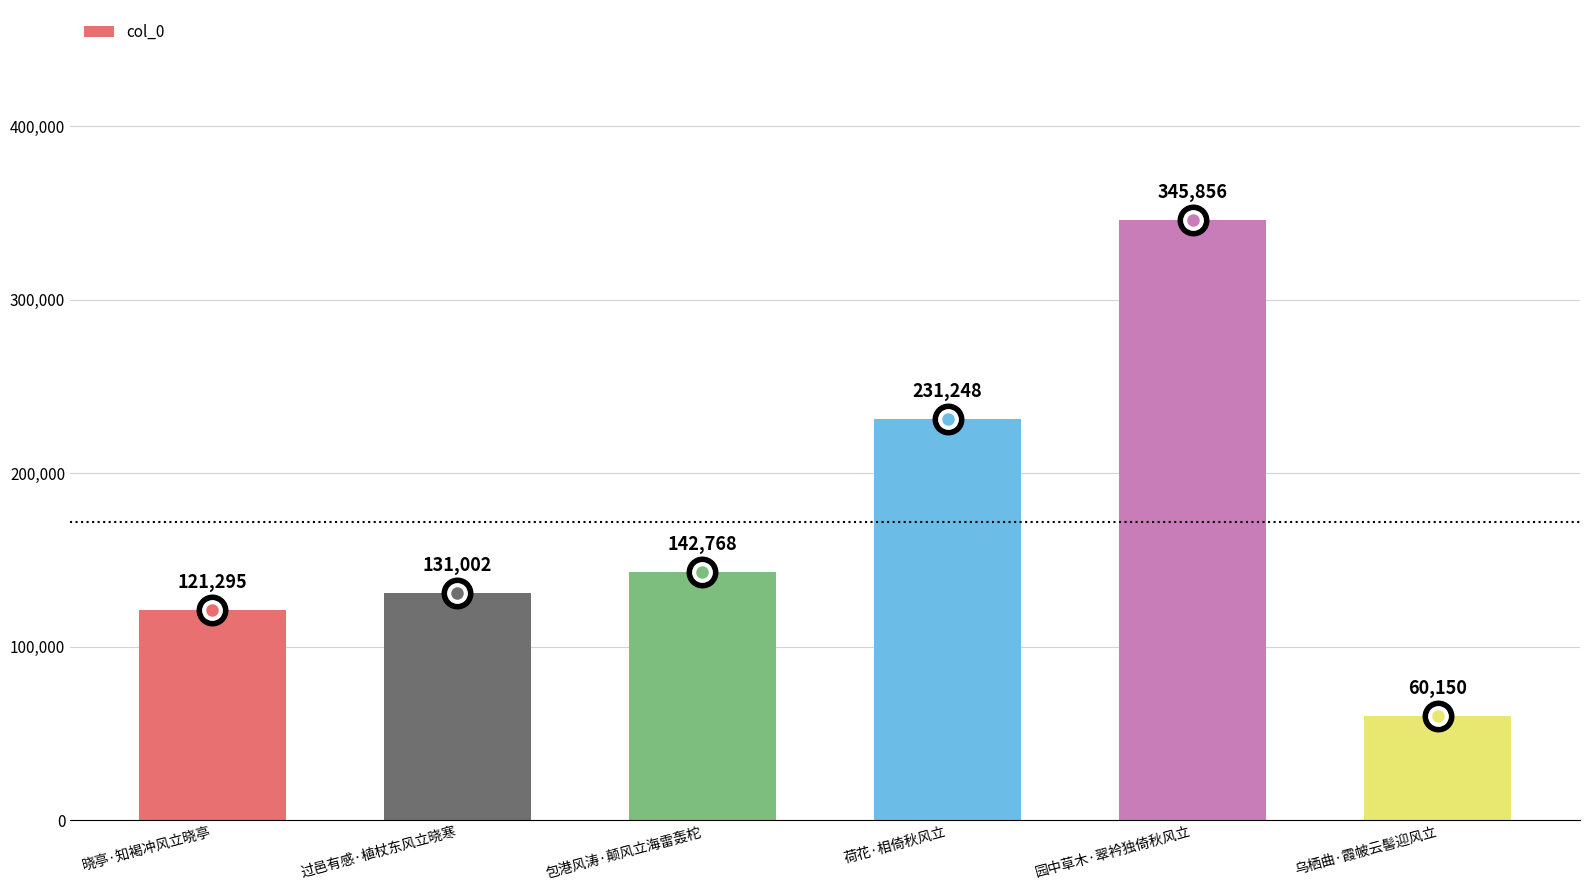

How many series are shown in this chart?

1